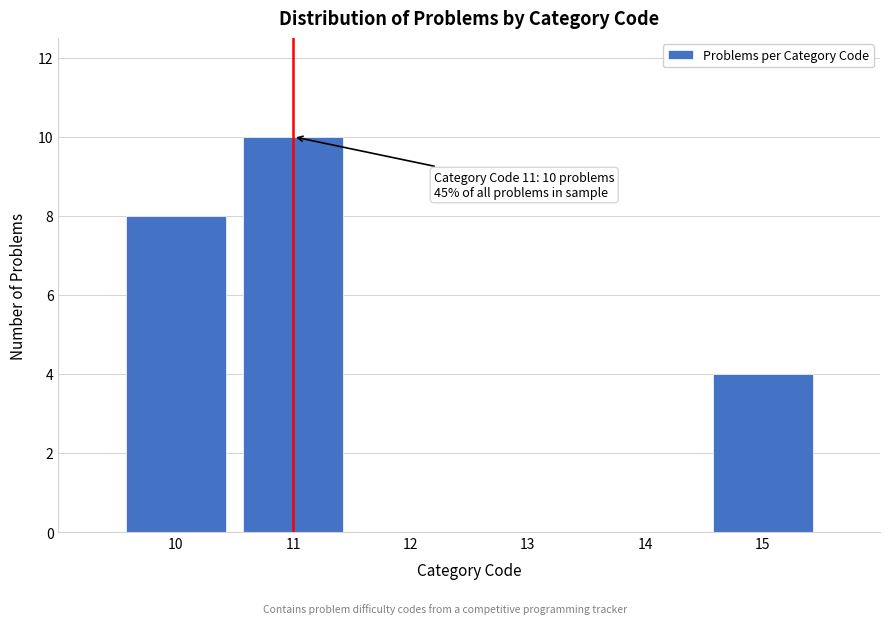

Which range on the x-axis has the tallest bar?

10.5 to 11.5